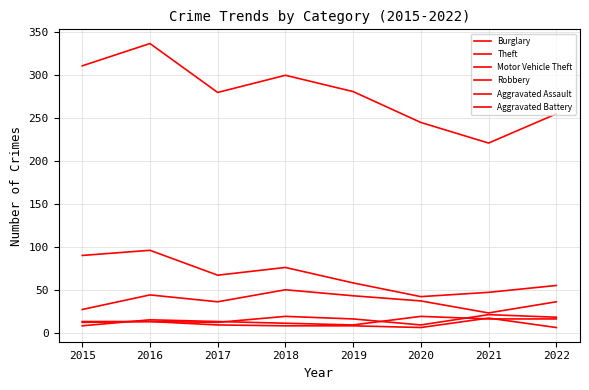

Does the chart have visible grid lines?

Yes